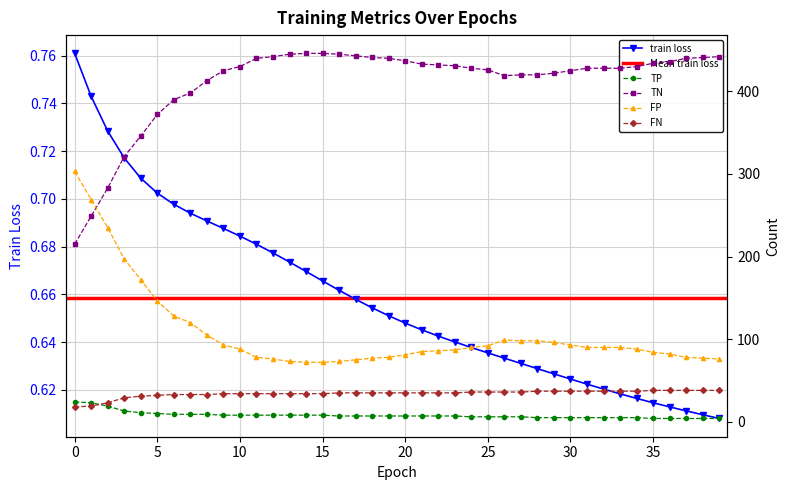

At which category does FP reach its first local peak?

26